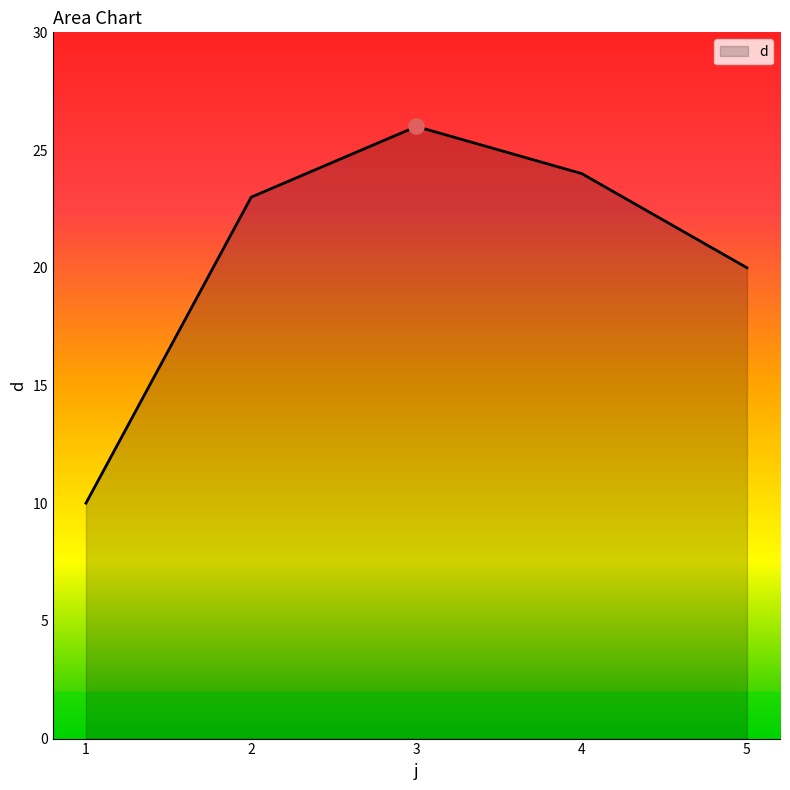

Which has a higher value, 5 or 3?

3